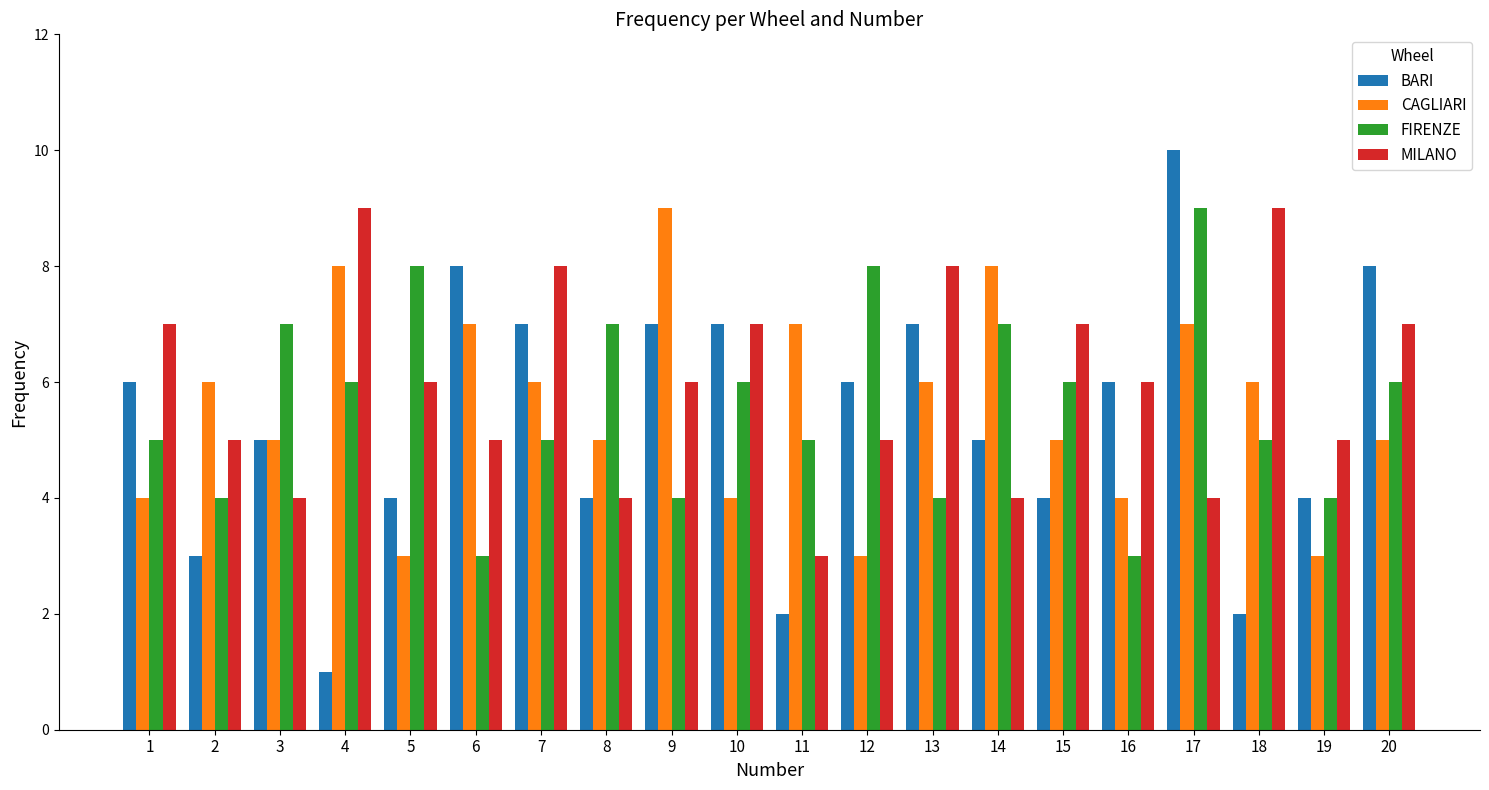

Which series has the largest range (max minus min)?

BARI